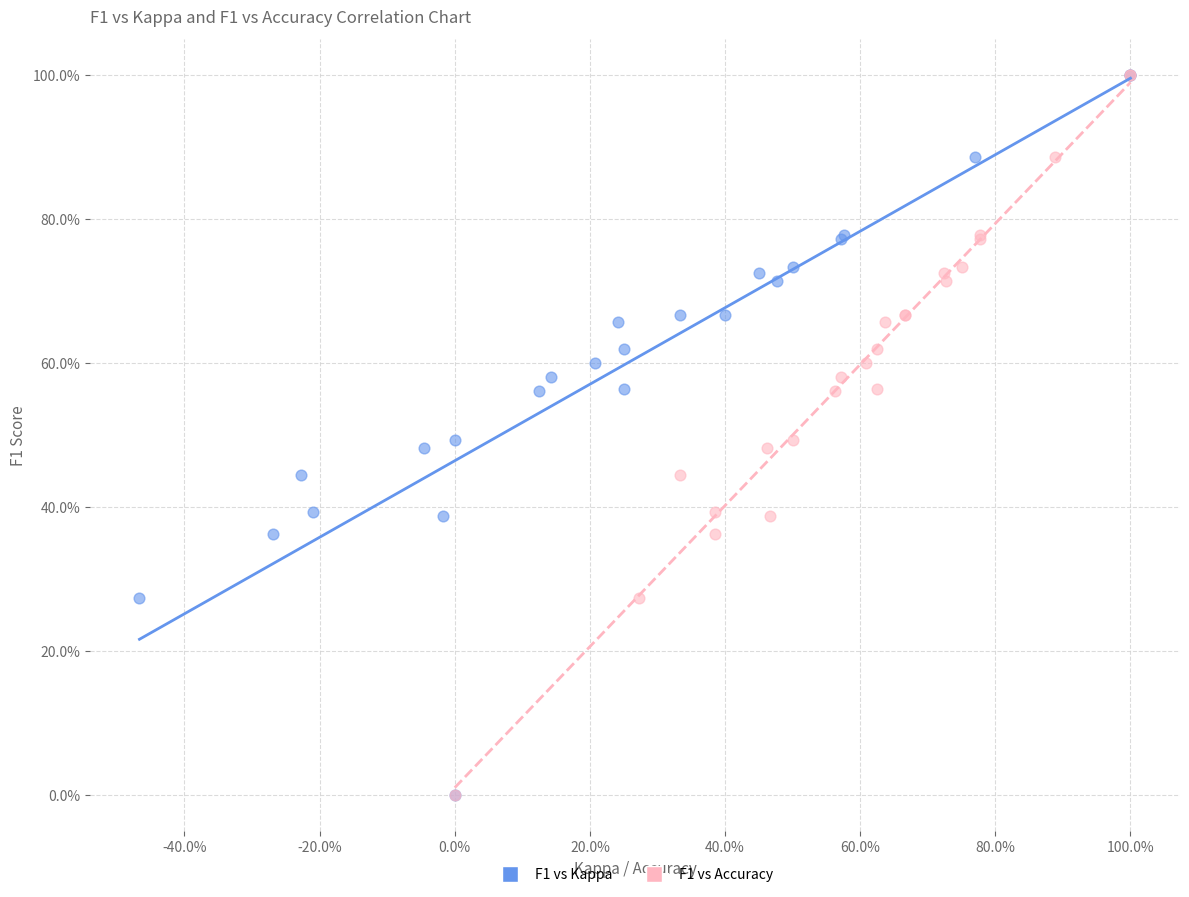

What are all the series names shown in the legend?

F1 vs Kappa, F1 vs Accuracy